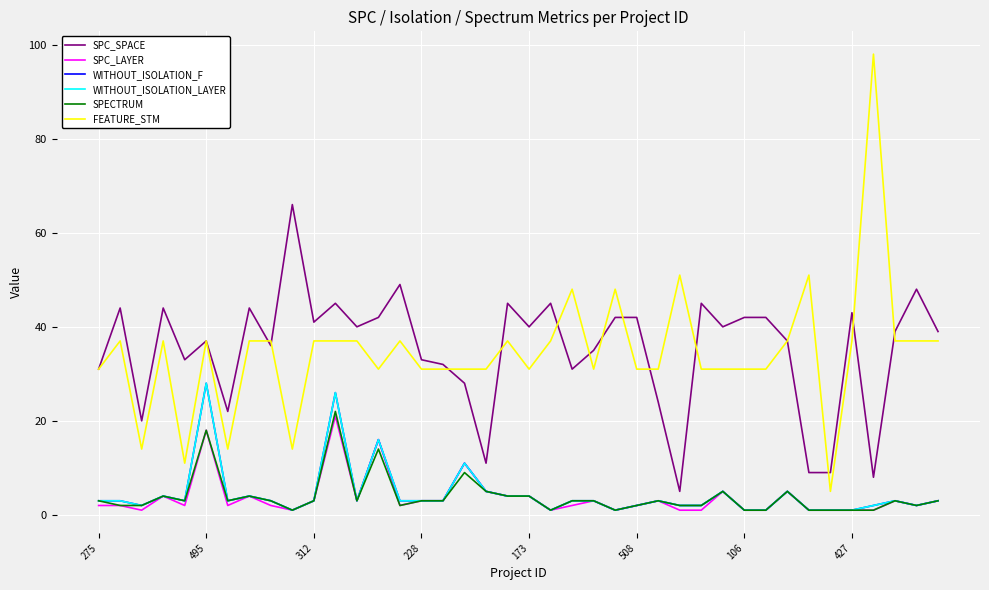

Is this an area chart (filled region under the line)?

No